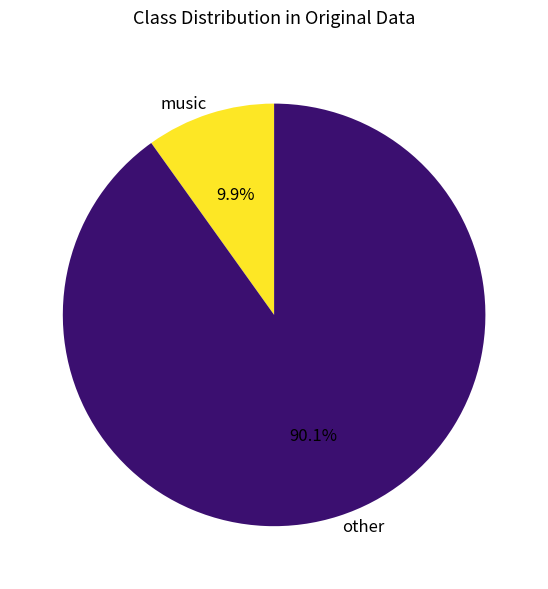

How much of the chart is everything except music?

90.1%